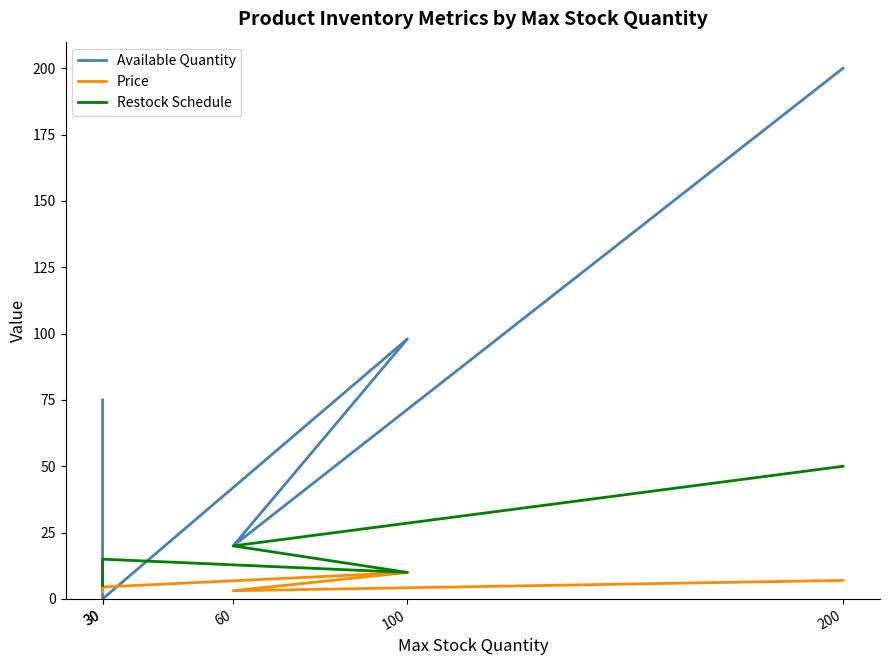

Which series has the largest total across all categories?

Available Quantity